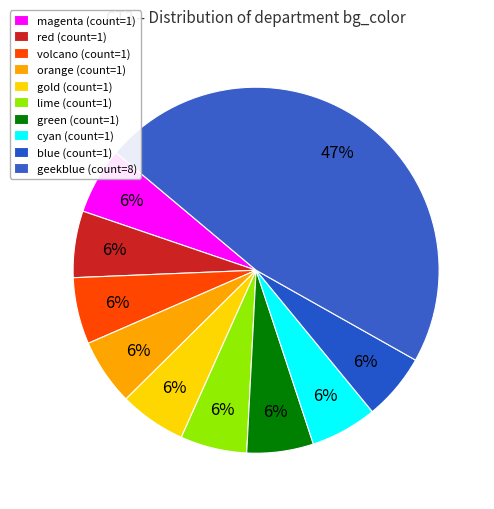

What is the smallest slice in the pie chart?

magenta